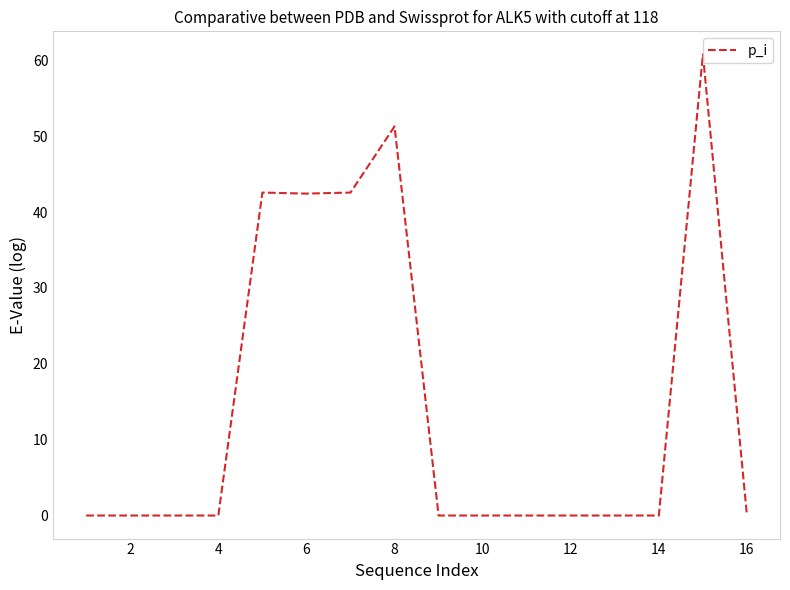

What is the difference between the maximum and minimum values?

60.8